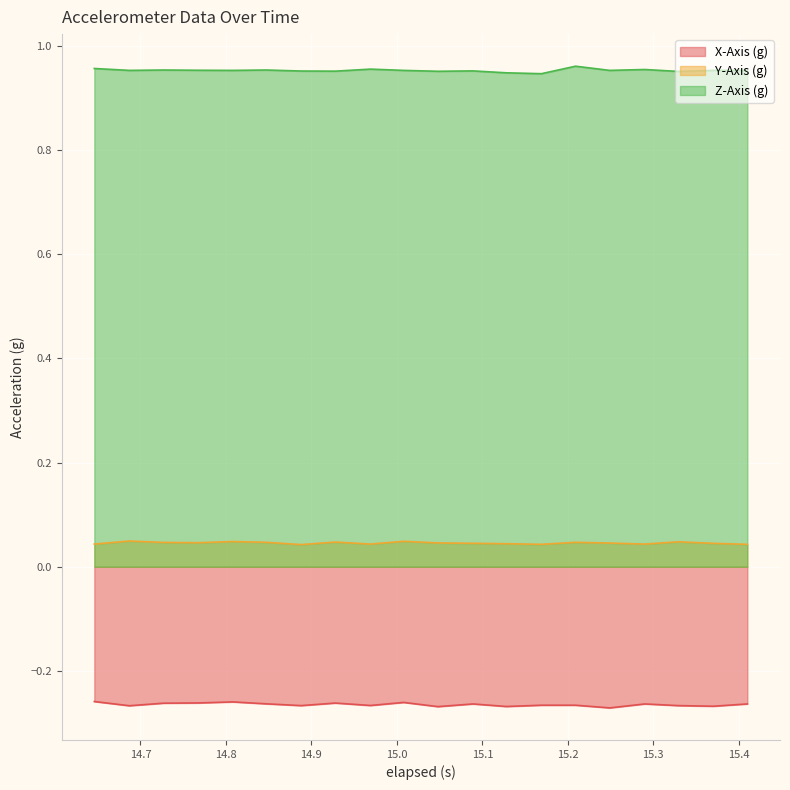

What is the difference between the highest and lowest values at 15.209000000000001?

1.2